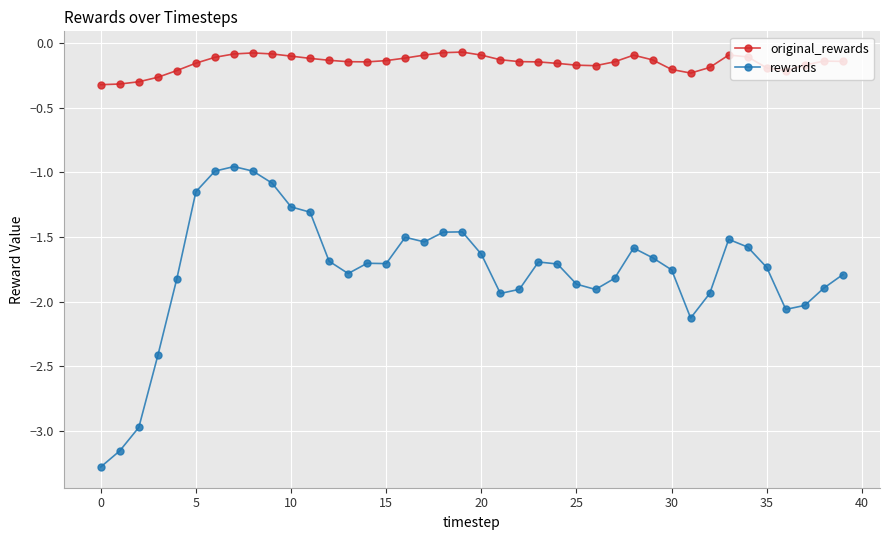

What is the difference between the maximum and minimum values in the original_rewards series?

0.3